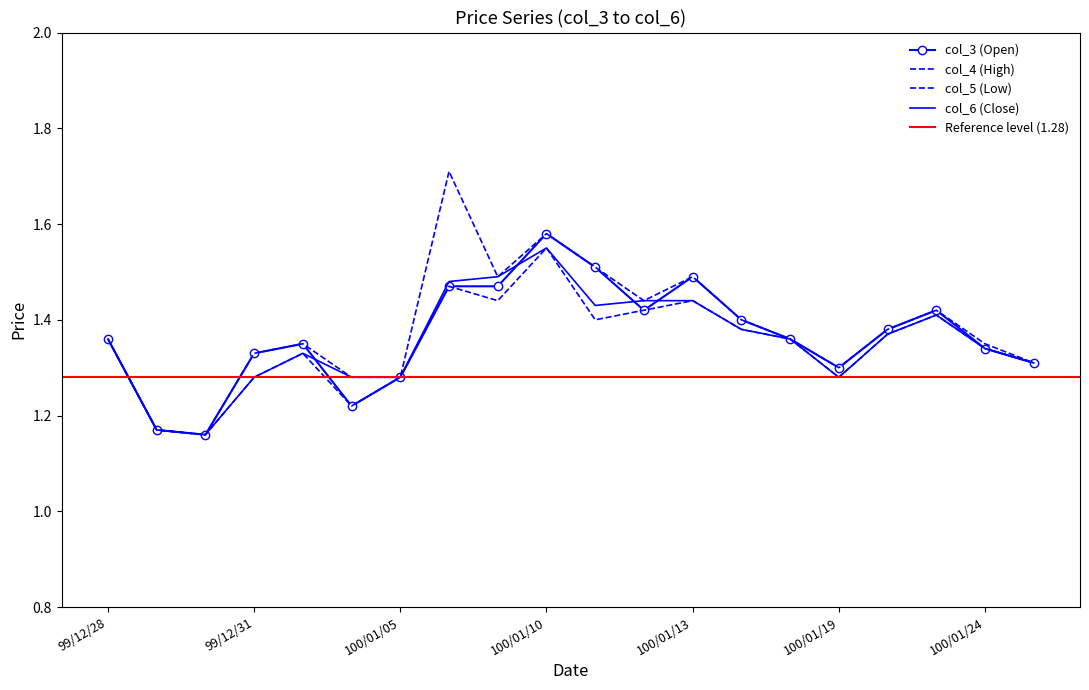

Is the value of col_4 (High) at 100/01/19 greater than the value of col_5 (Low) at 100/01/11?

No